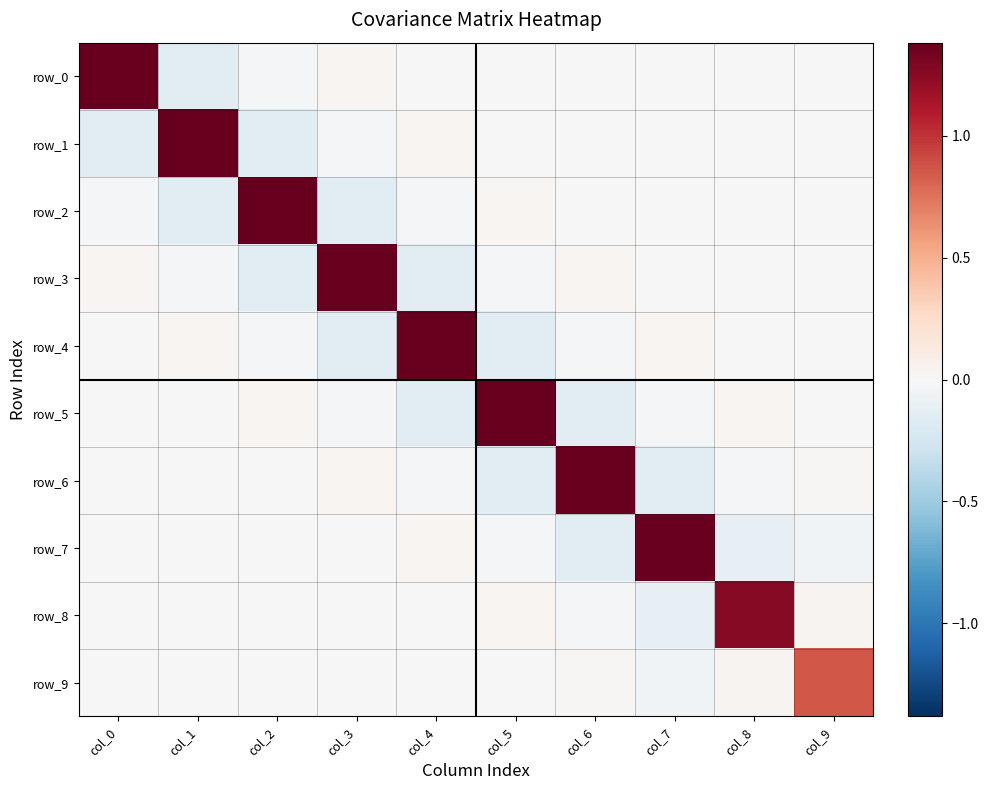

List the series in order of their peak value, lowest first.

row_9, row_8, row_7, row_6, row_5, row_4, row_3, row_2, row_1, row_0